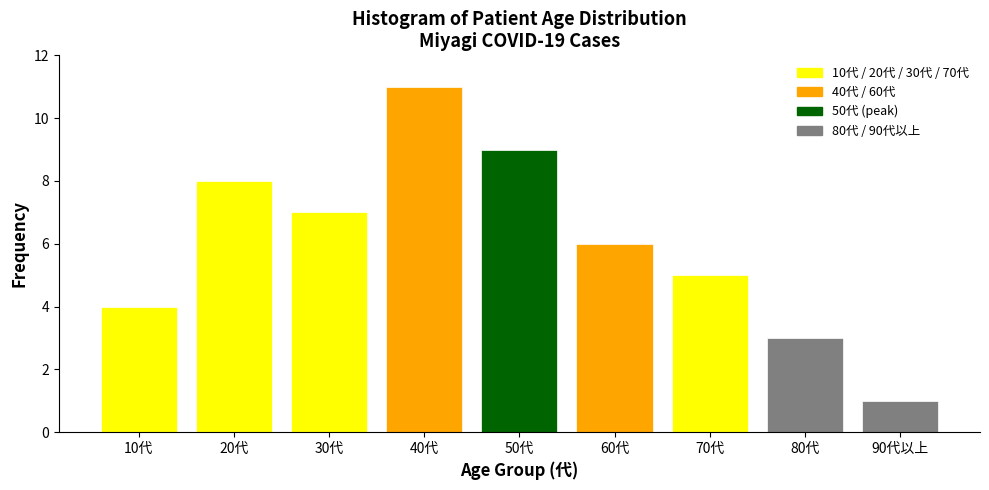

Reading left to right, list all the values displayed in this chart.

4	8	7	11	9	6	5	3	1